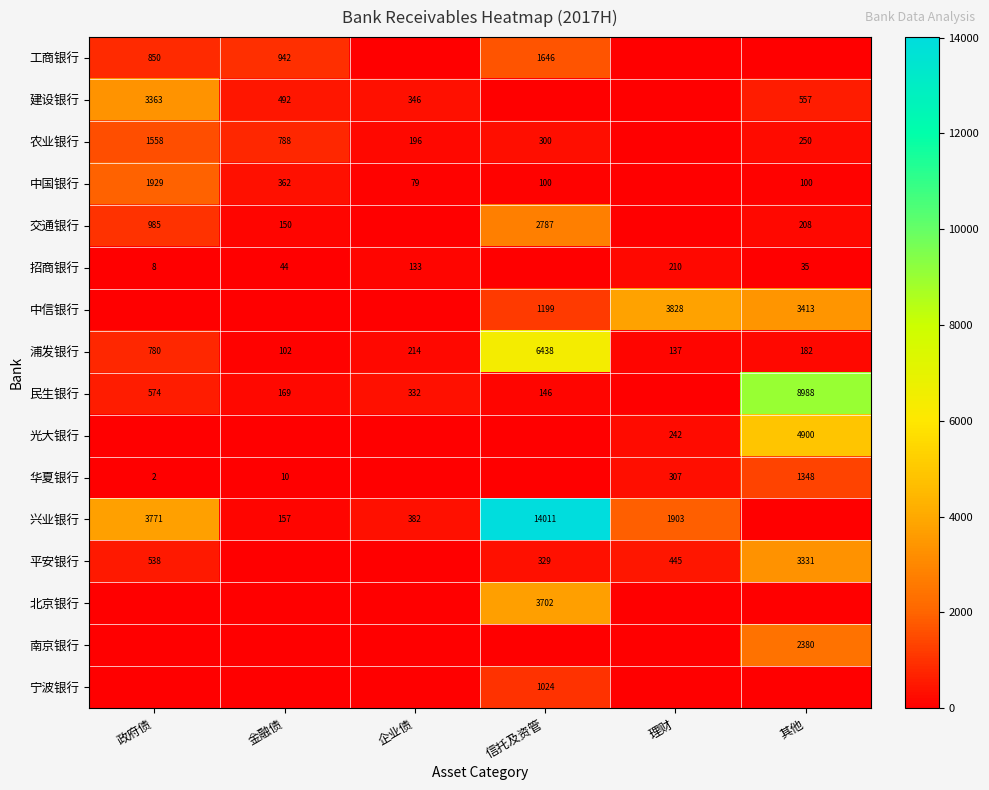

What is the sum of the 浦发银行 values at 政府债 and 企业债?

994